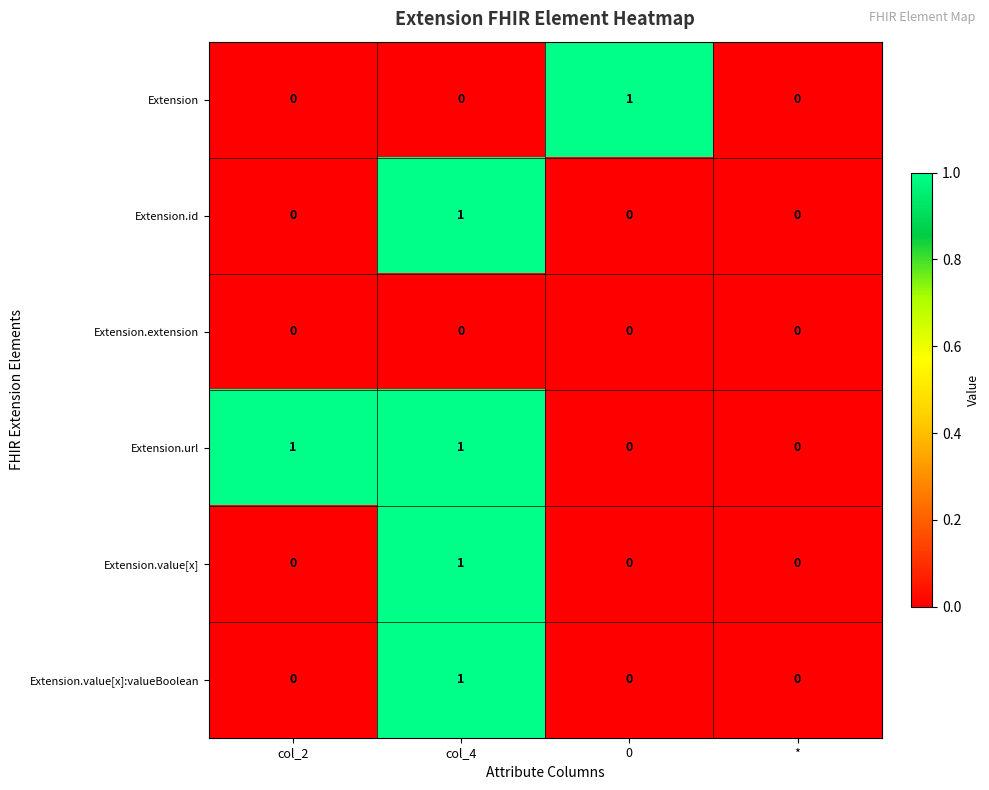

Reading right to left, extract all data points from this chart.

Extension: 0	1	0	0
Extension.id: 0	0	1	0
Extension.extension: 0	0	0	0
Extension.url: 0	0	1	1
Extension.value[x]: 0	0	1	0
Extension.value[x]:valueBoolean: 0	0	1	0